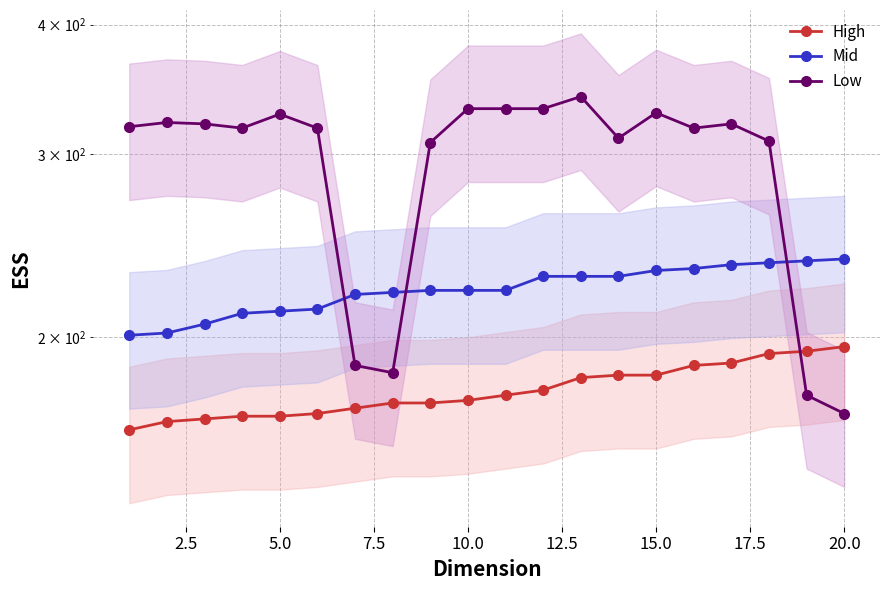

How many series are shown in this chart?

3